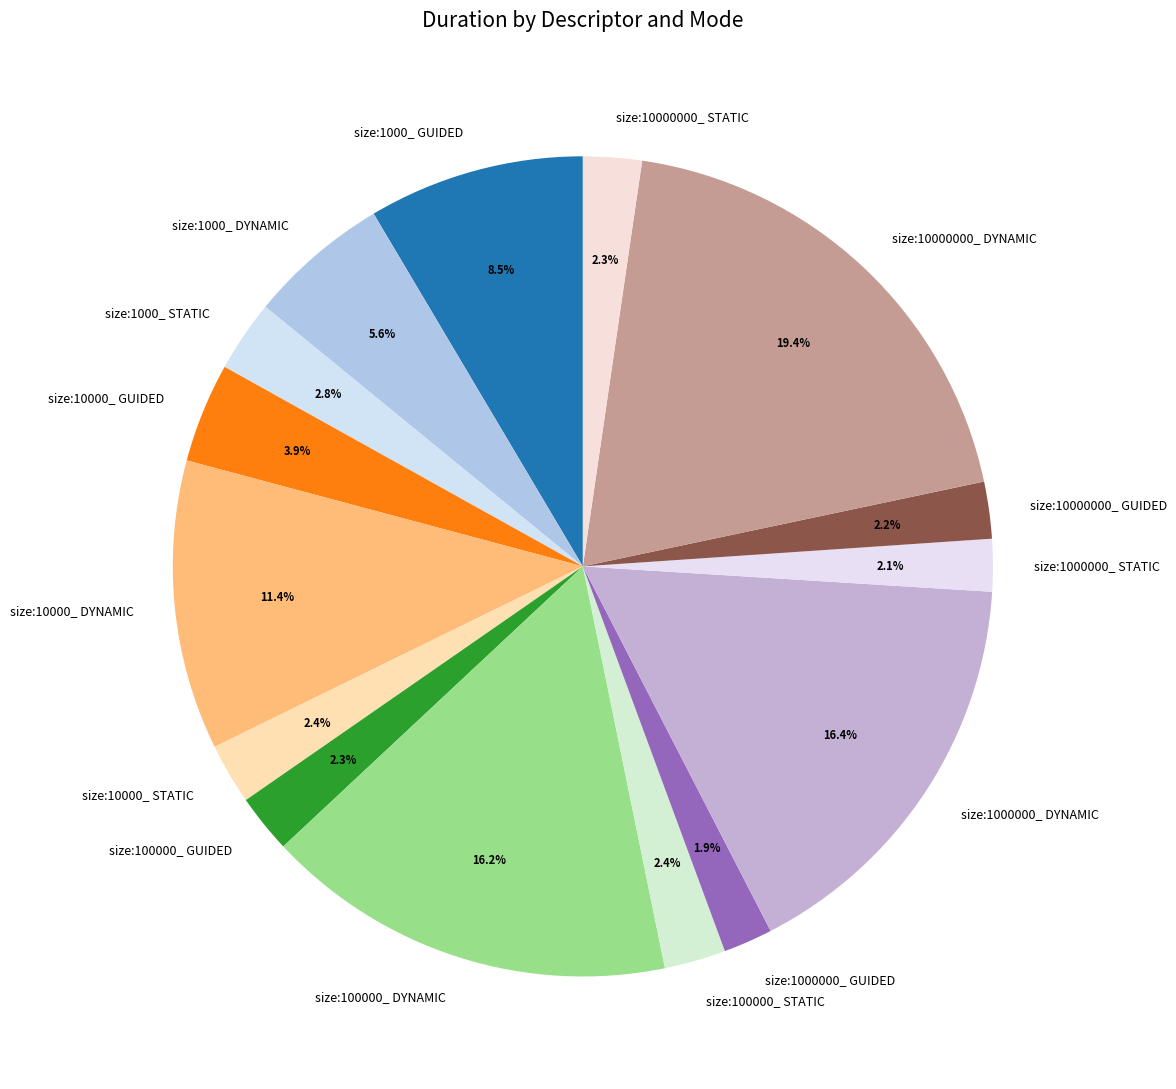

Which category has the biggest portion of the pie?

size:10000000_ DYNAMIC